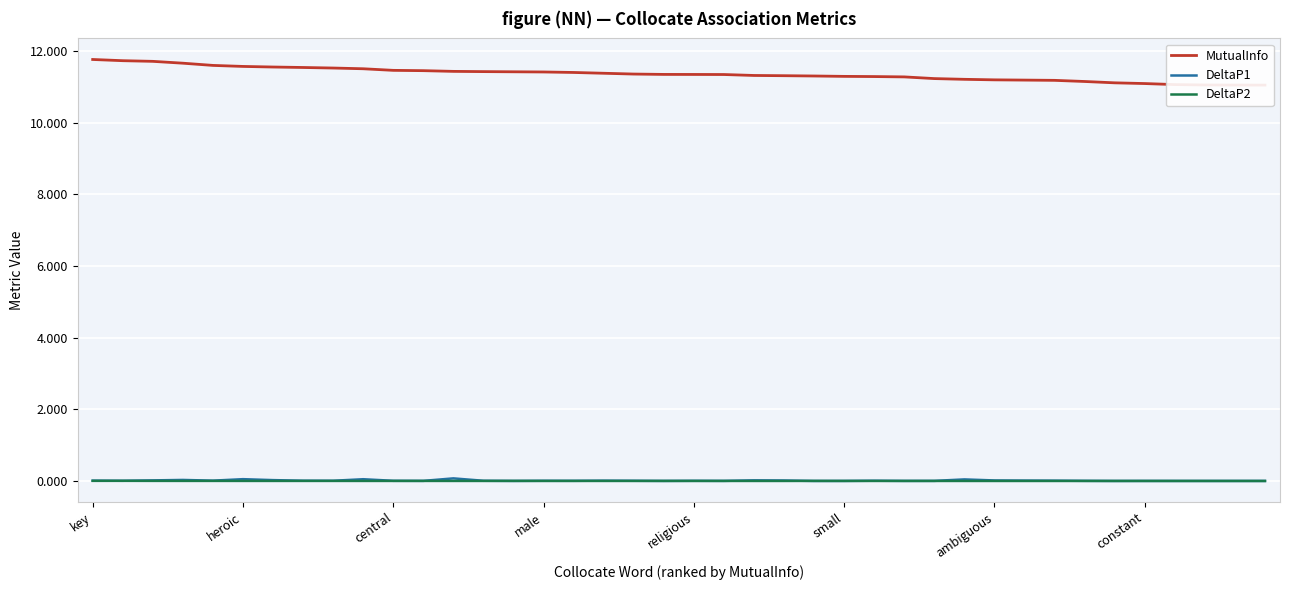

At which label is MutualInfo closest to 11?

39